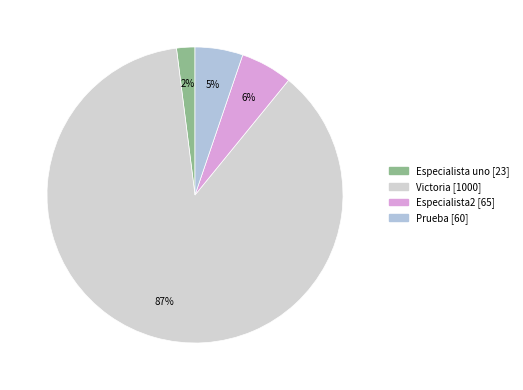

How many segments does this pie chart have?

4